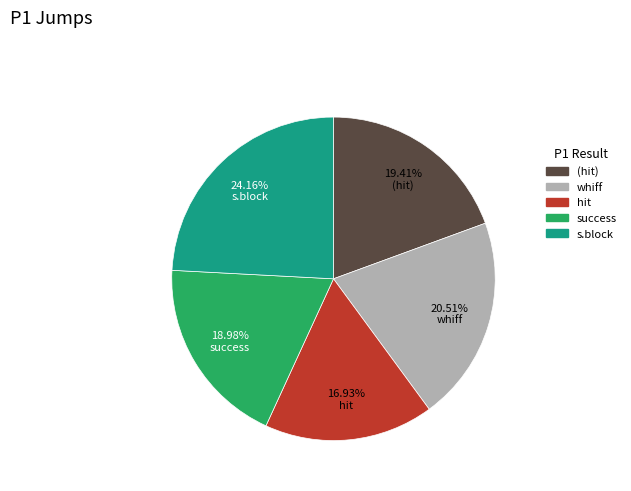

Which slice is the smallest?

hit